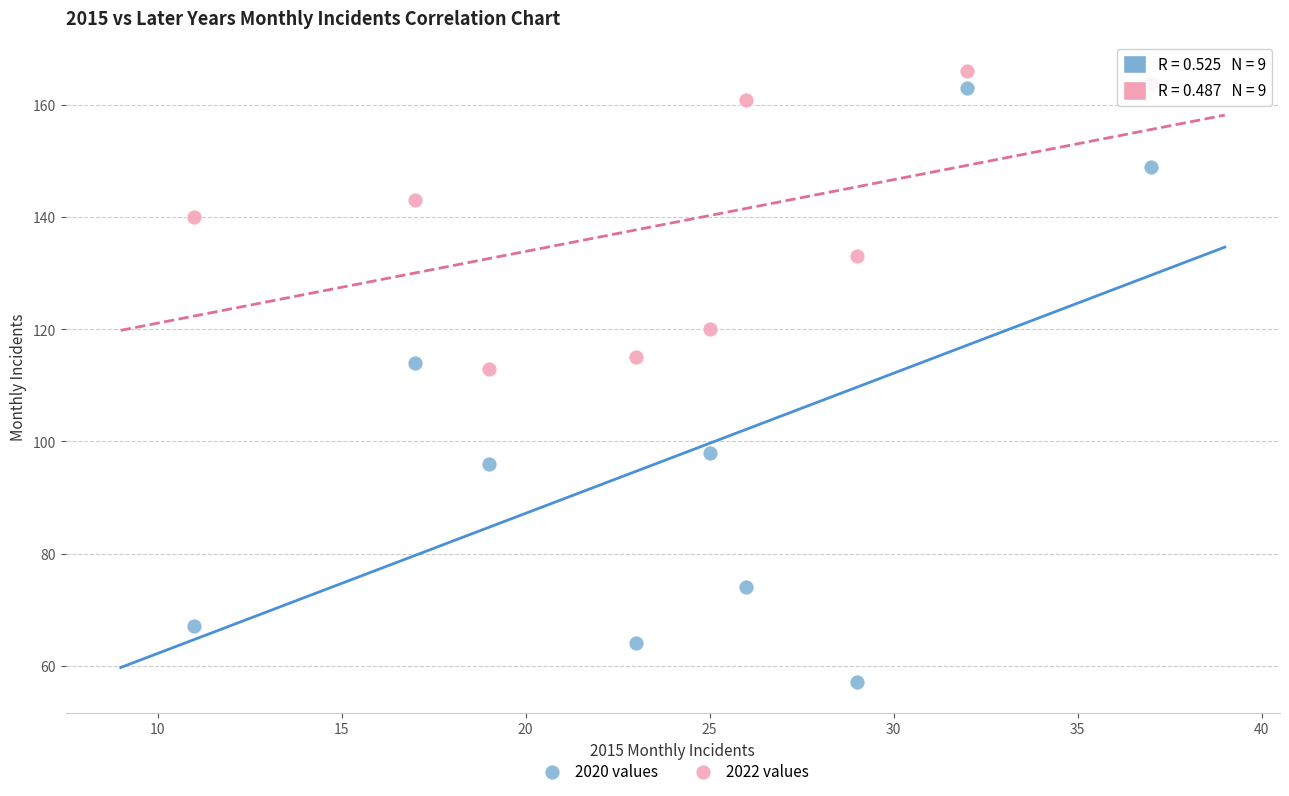

Which series reaches the minimum Y coordinate?

2020 values